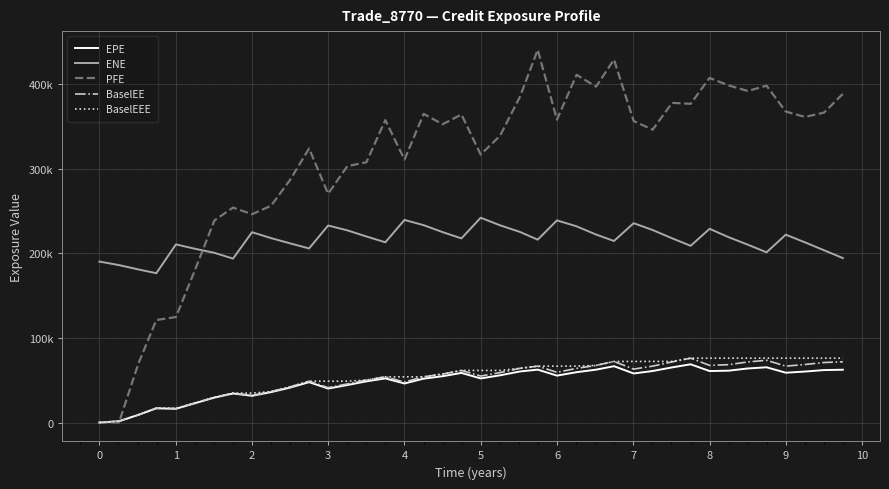

What are all the series names shown in the legend?

EPE, ENE, PFE, BaselEE, BaselEEE